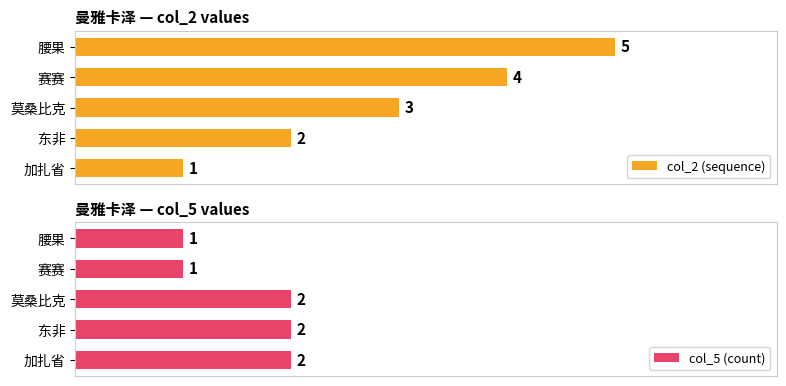

Where is col_2 (sequence) nearest to the value 3?

莫桑比克